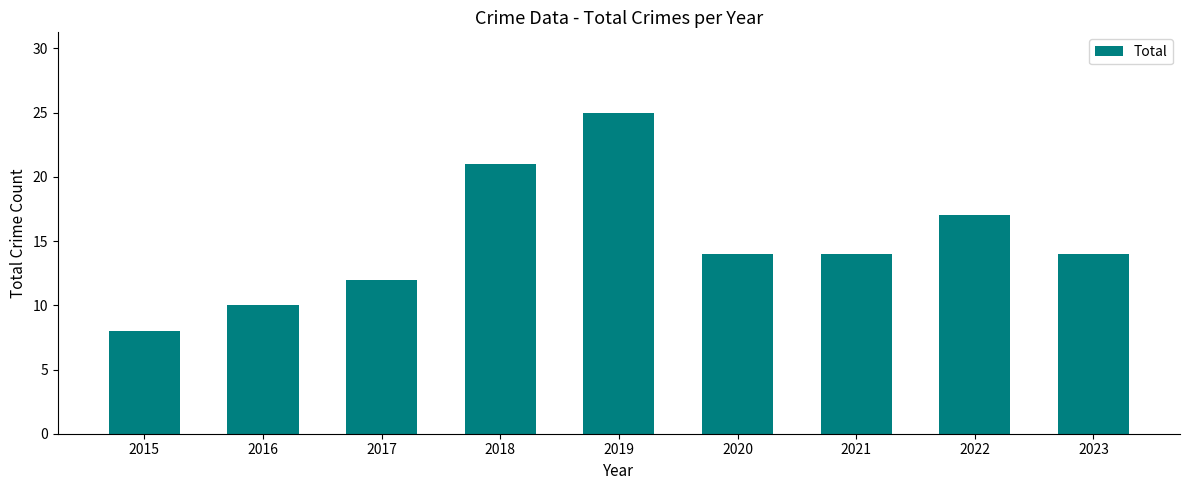

How many series are shown in this chart?

1